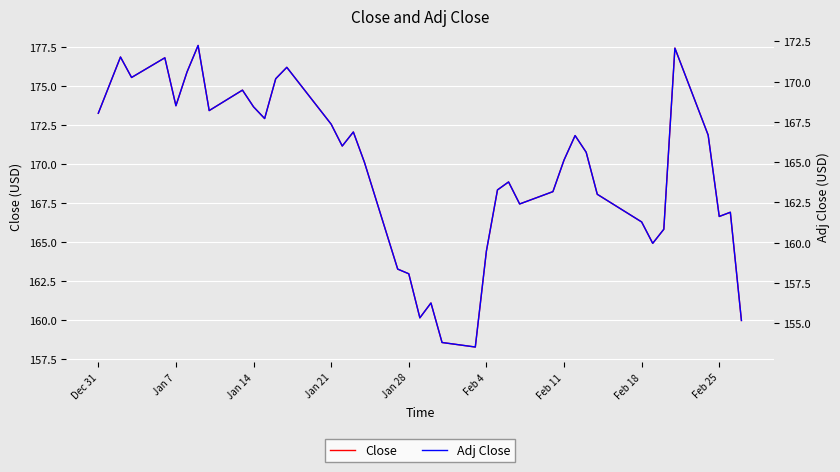

Which series has the widest spread of values?

Close